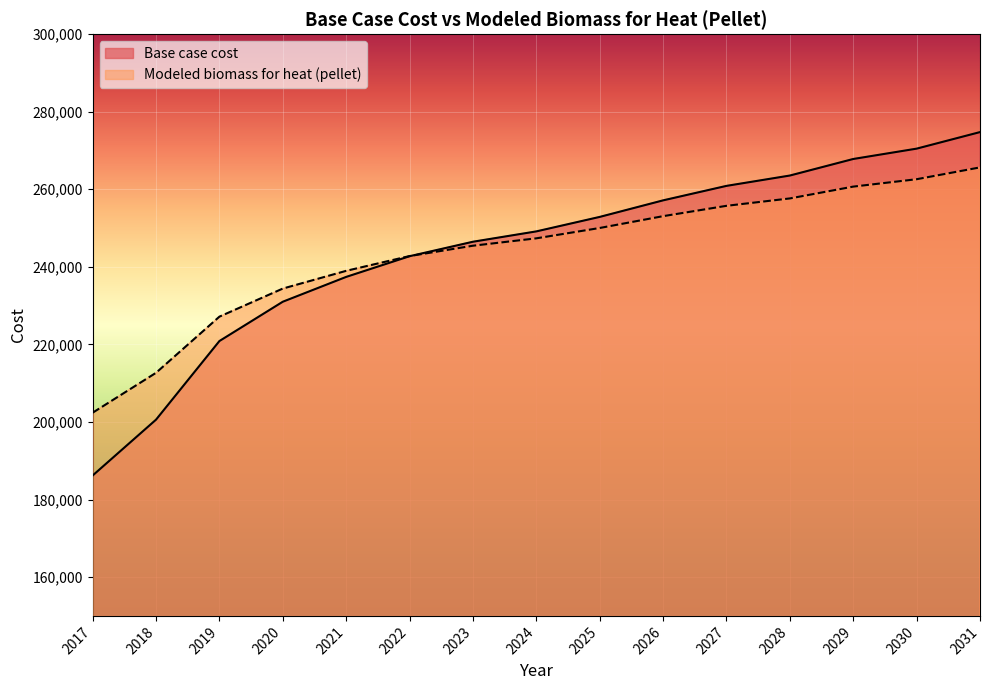

What is the average value of the Modeled biomass for heat (pellet) series?

243774.4